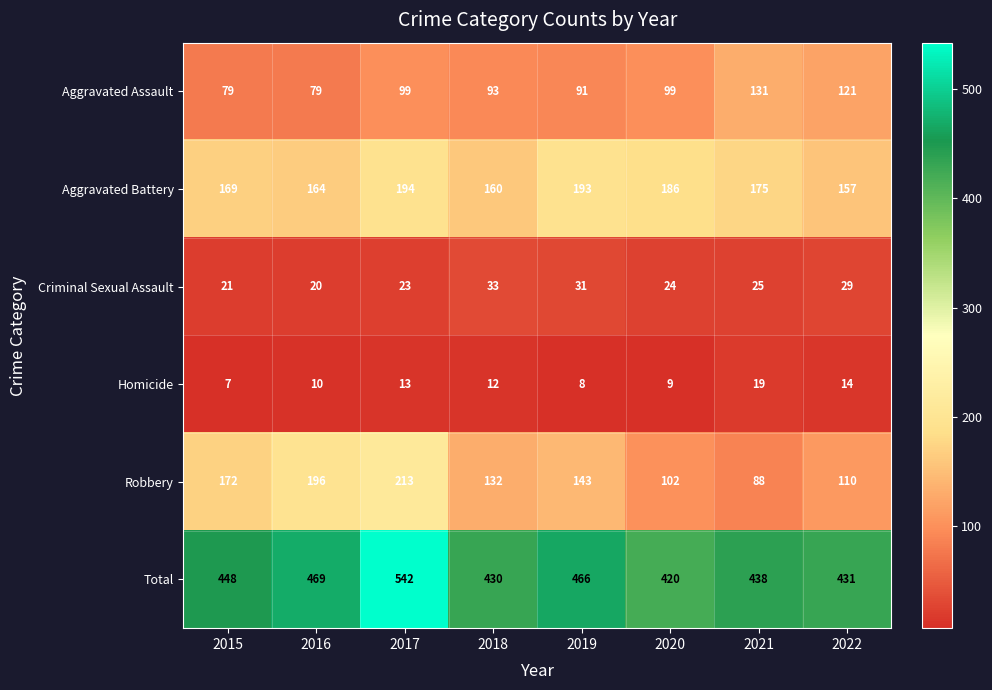

At which label does Robbery first exceed 143?

2015